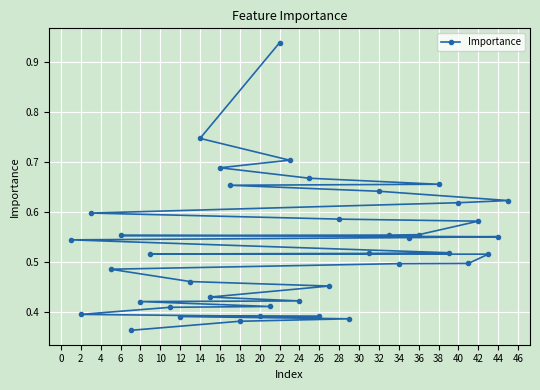

Is this an area chart (filled region under the line)?

No